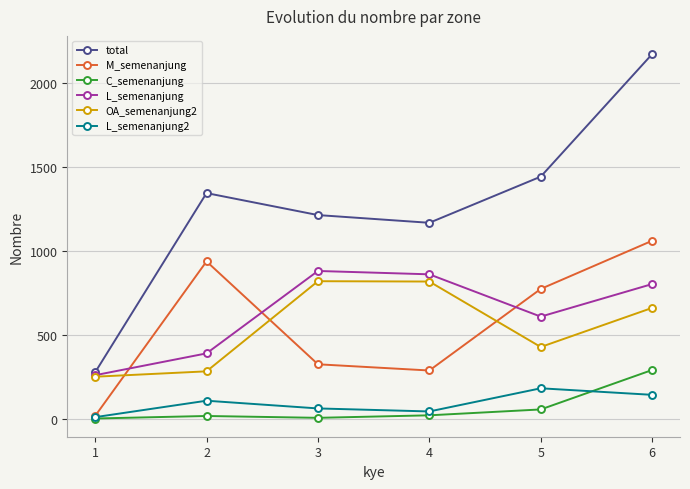

Which category has the highest value in the total series?

6